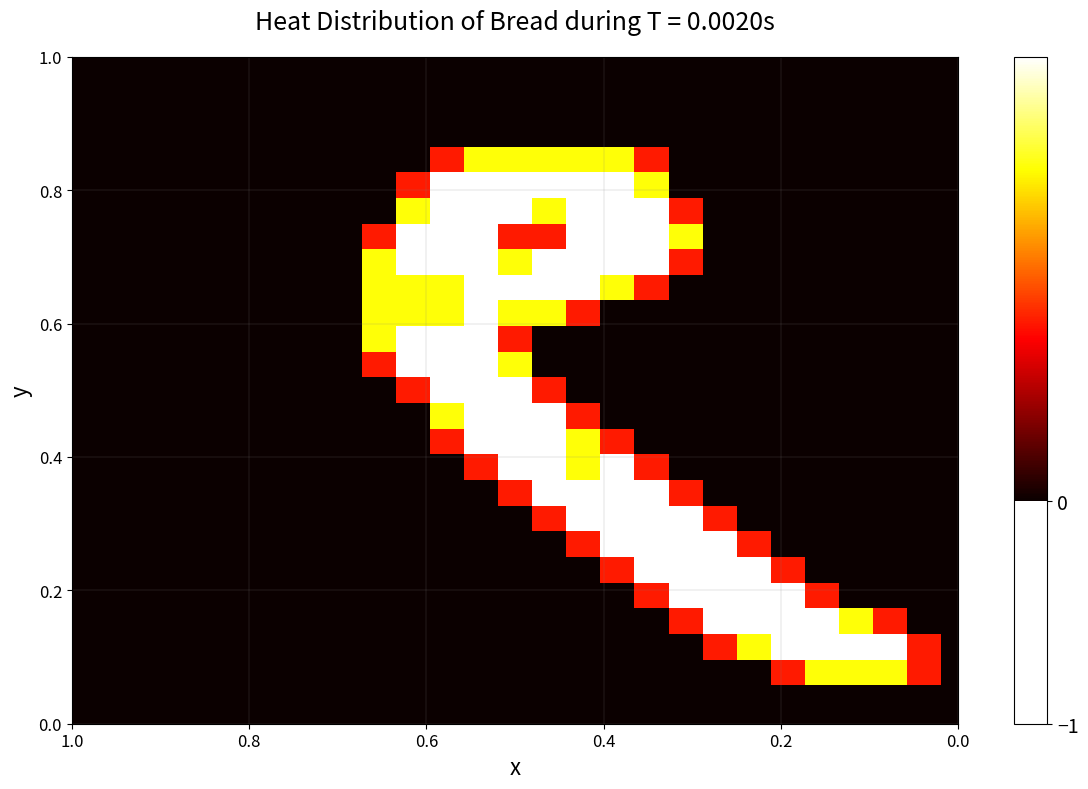

At how many categories does at least one series exceed 1?

16